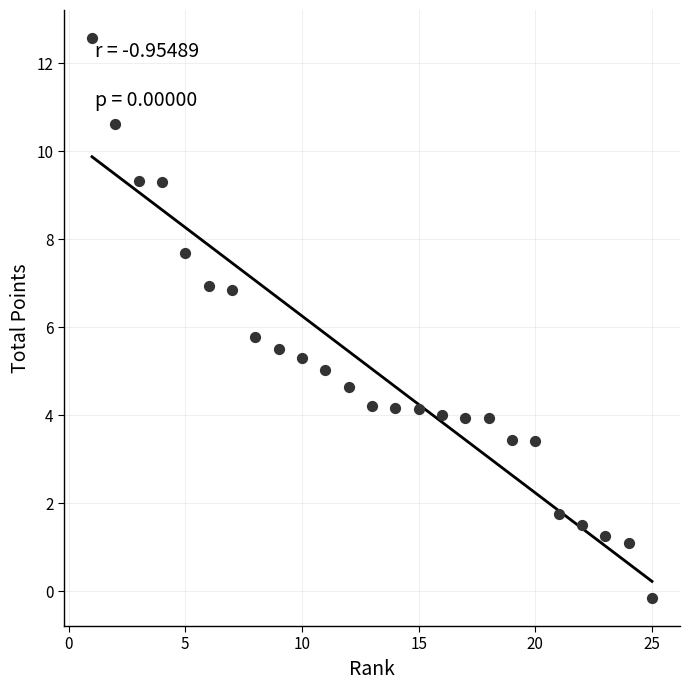

What is the range of Y values (max minus min)?

12.7